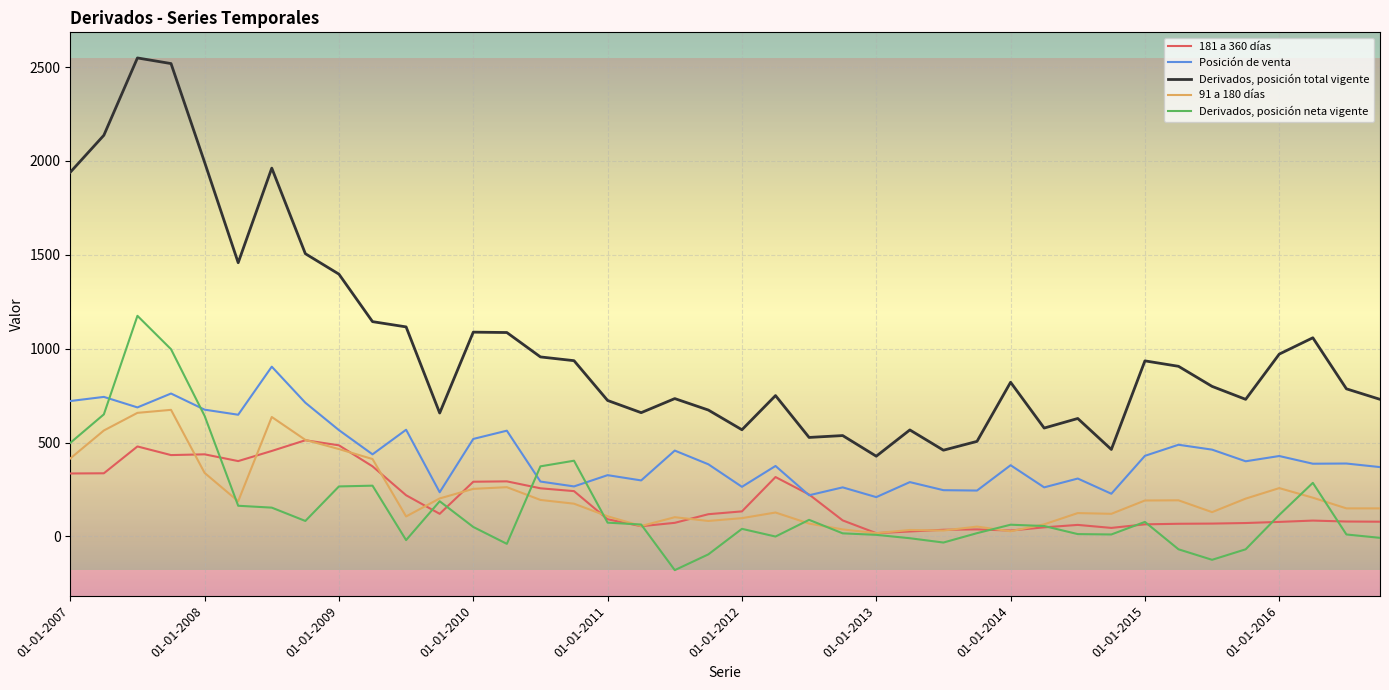

Which series has the largest total across all categories?

Derivados, posición total vigente